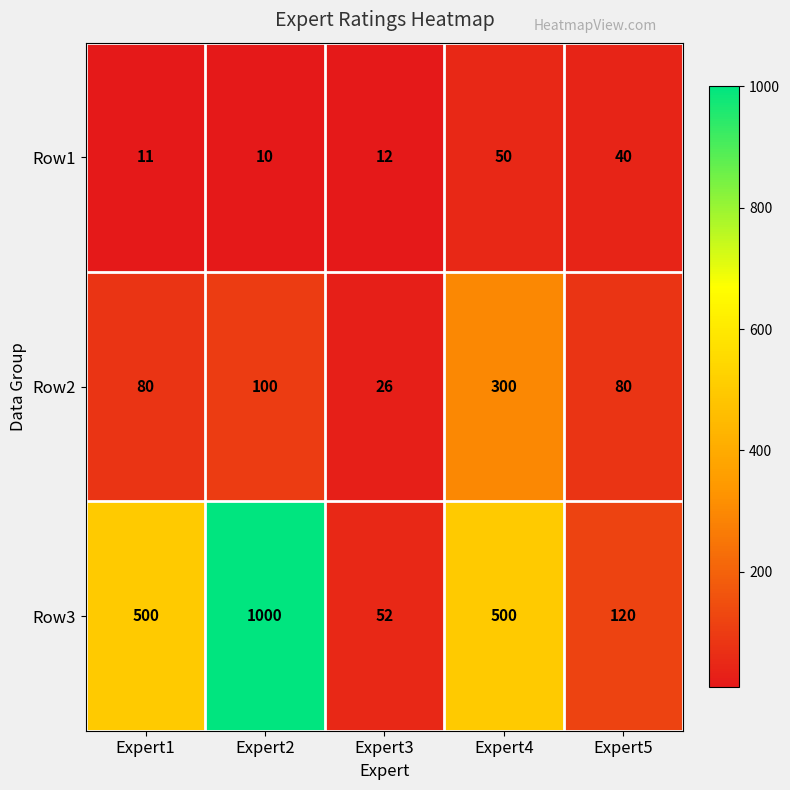

What is the smallest value displayed?

10